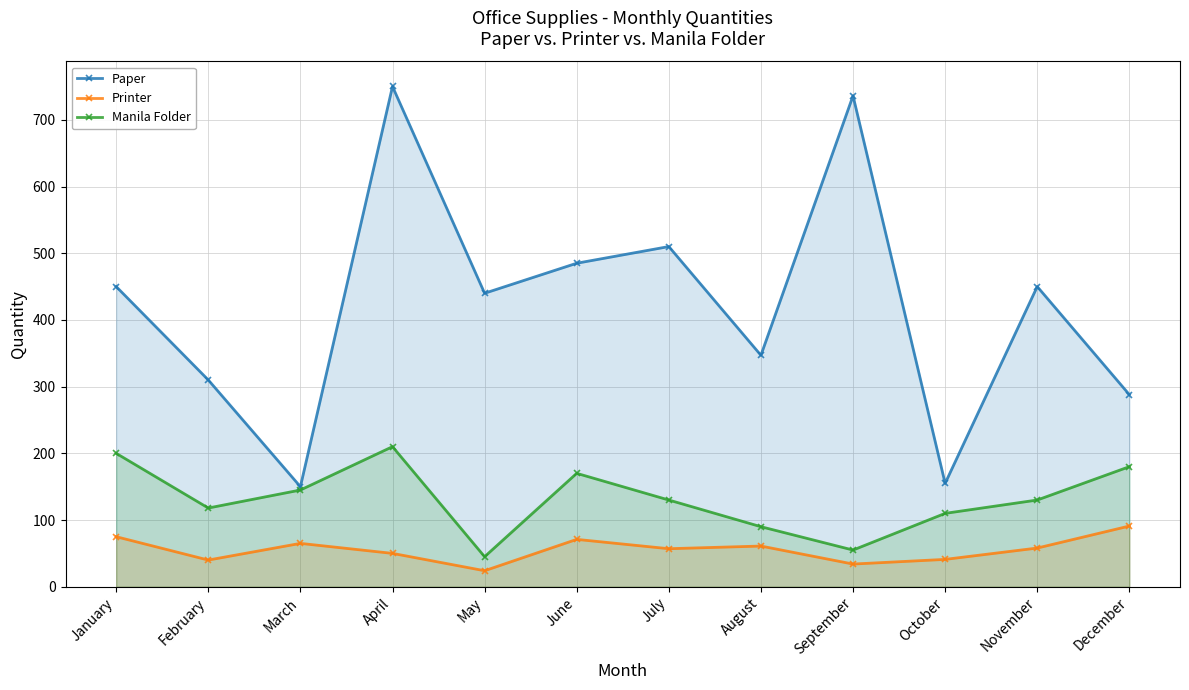

What is the total value across all series at August?

498